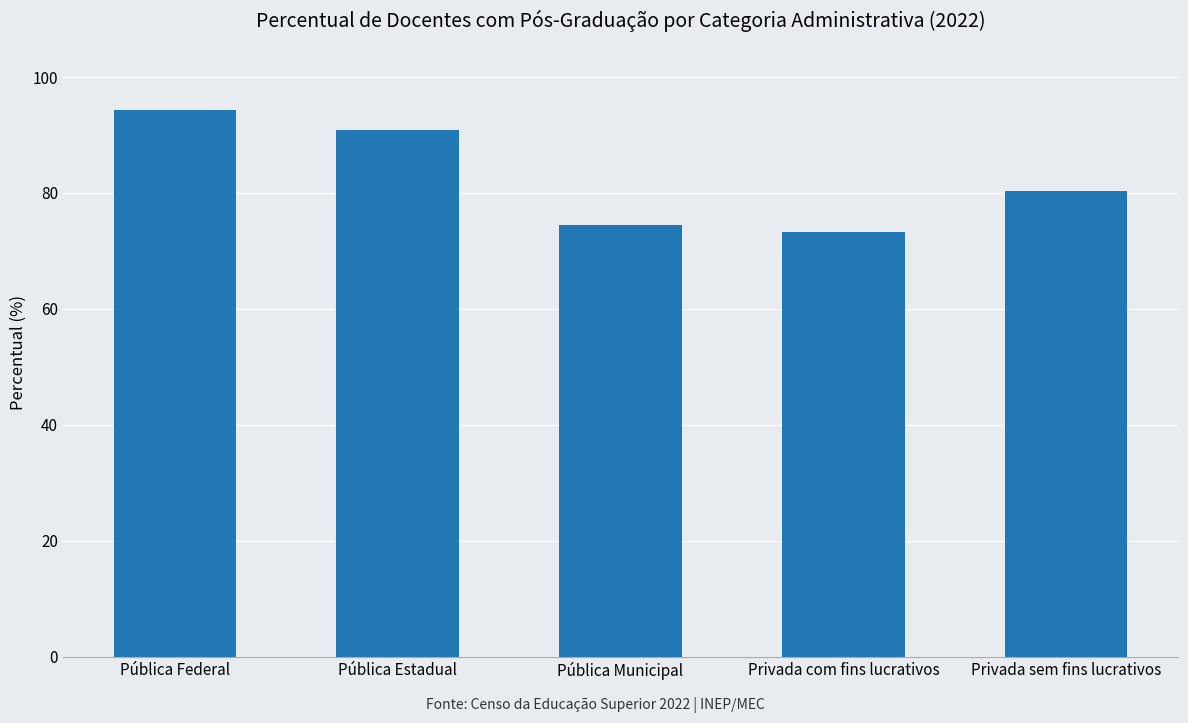

Between Privada com fins lucrativos and Privada sem fins lucrativos, which is larger?

Privada sem fins lucrativos